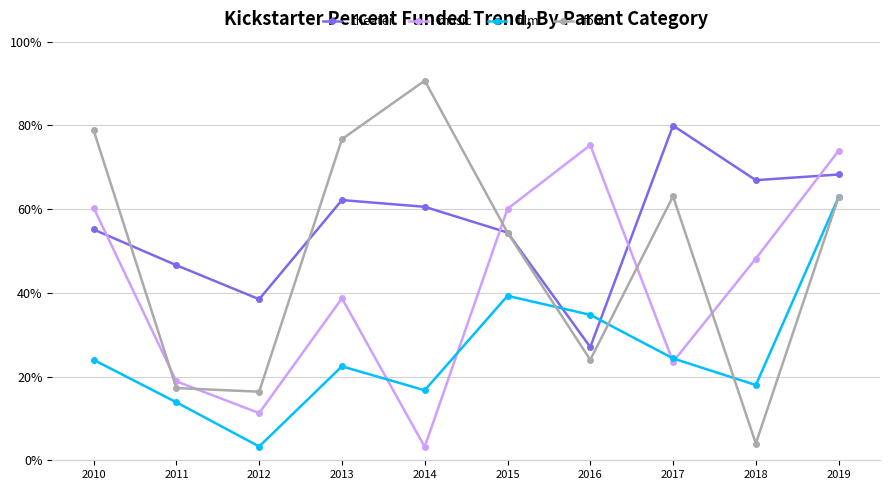

How many times do music and theater cross each other?

4